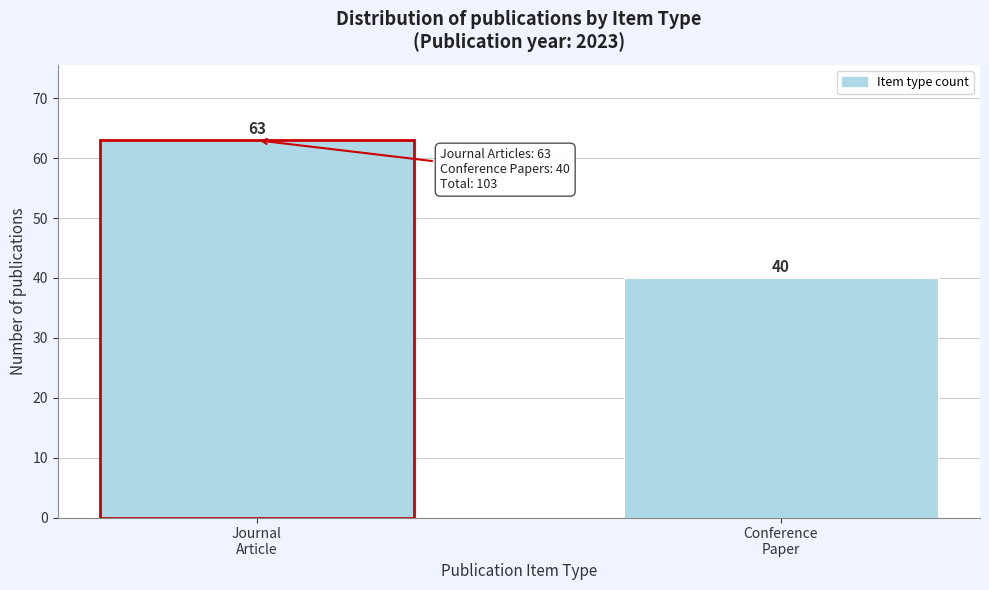

Reading left to right, list all the values displayed in this chart.

63	40